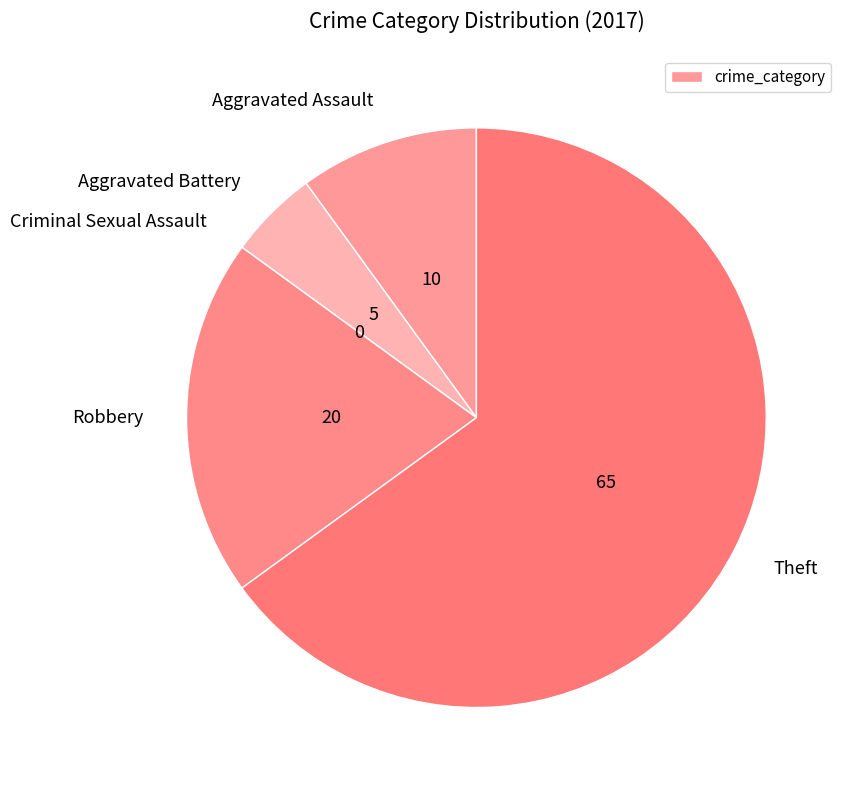

Does any single category account for the majority?

Yes